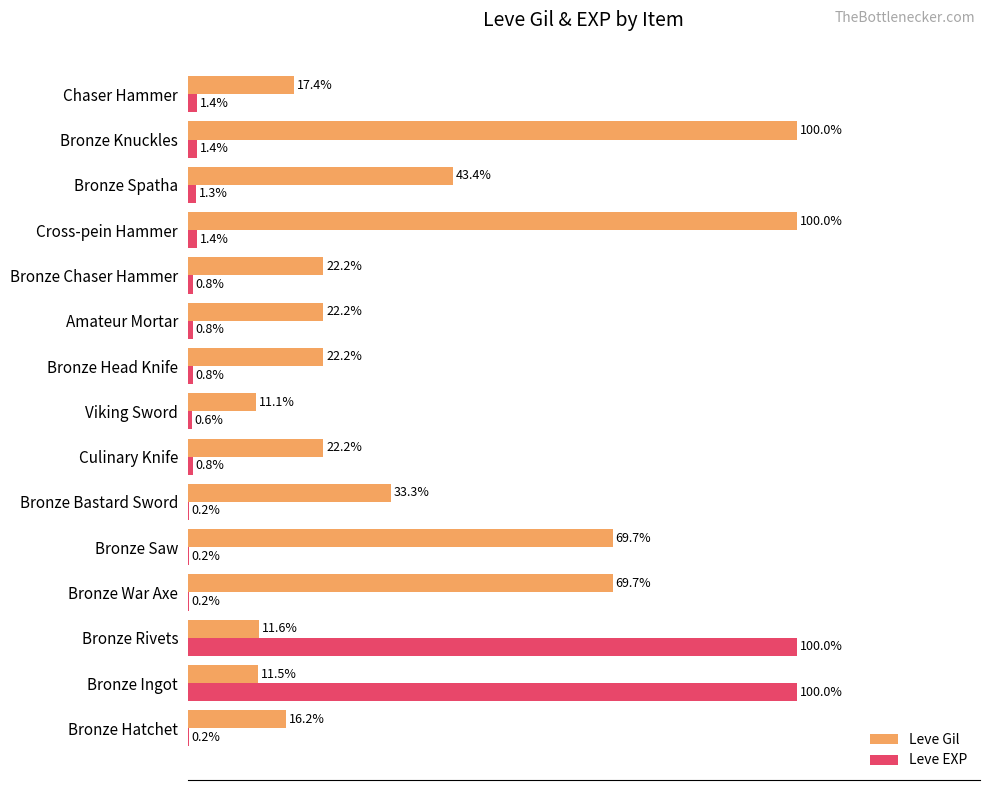

Between Culinary Knife and Bronze Knuckles, which series saw the biggest shift?

Leve Gil